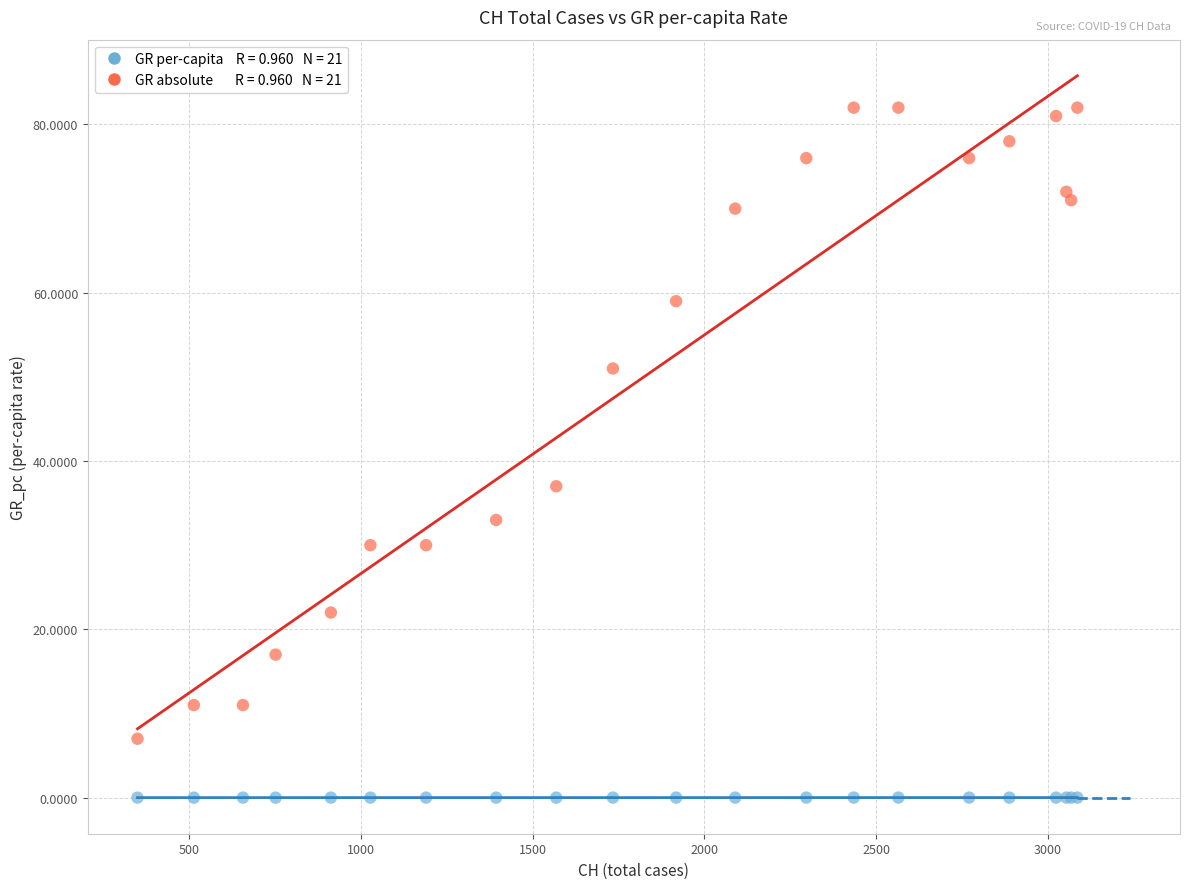

Across all series, what Y value is closest to 41?

37.0